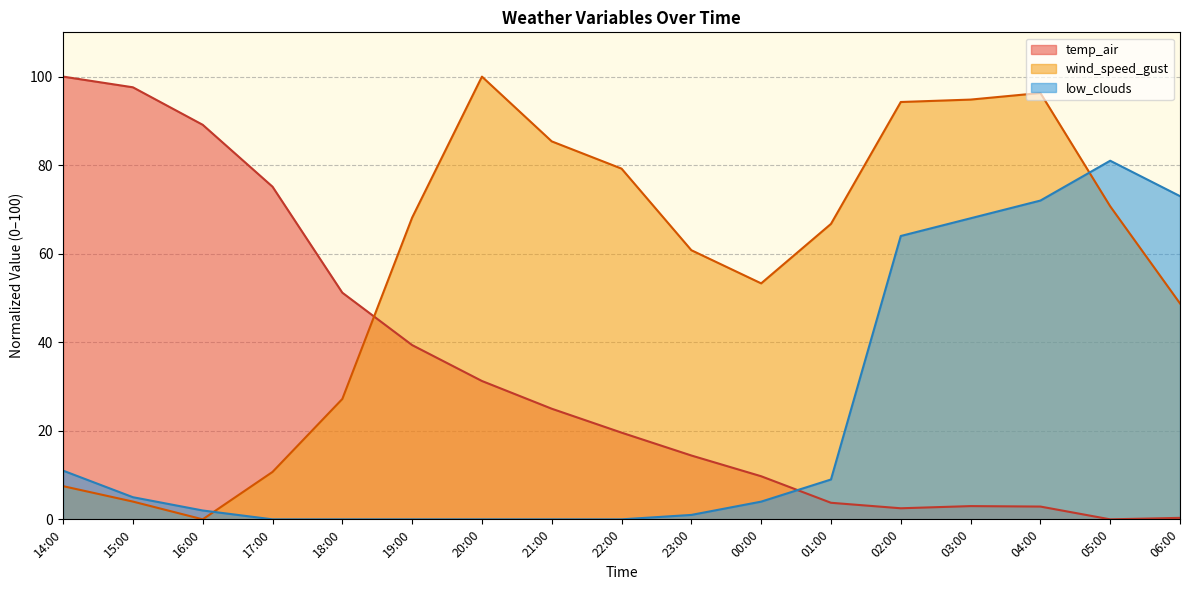

True or false: low_clouds has more than 0 interior local peaks.

True